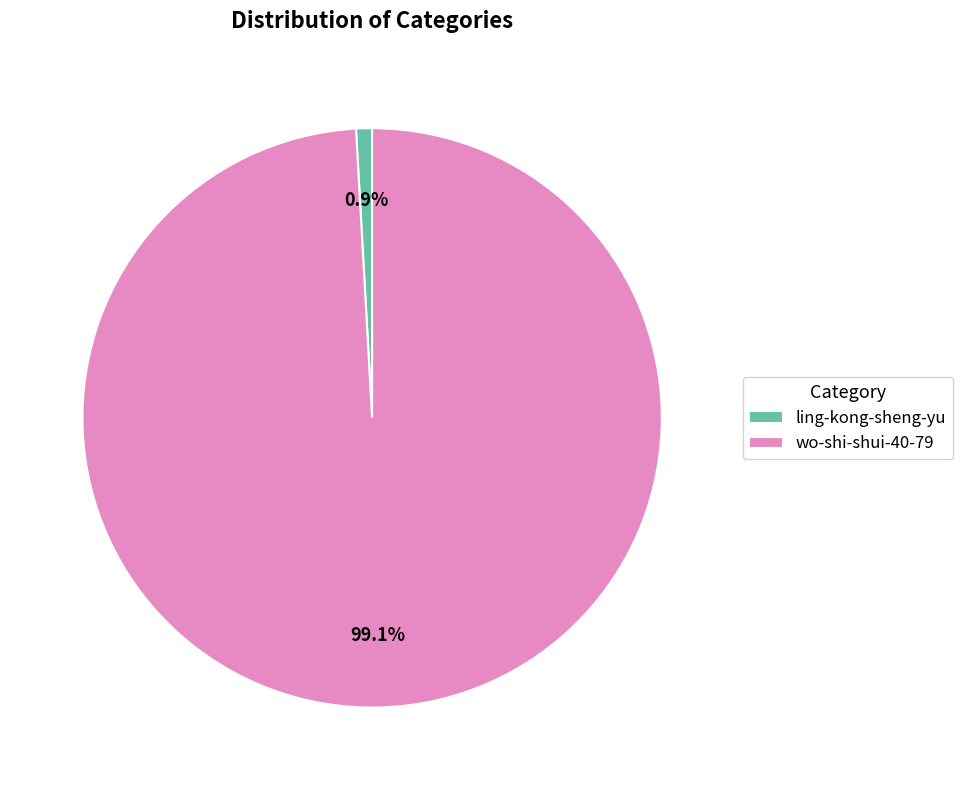

What is the majority slice?

wo-shi-shui-40-79